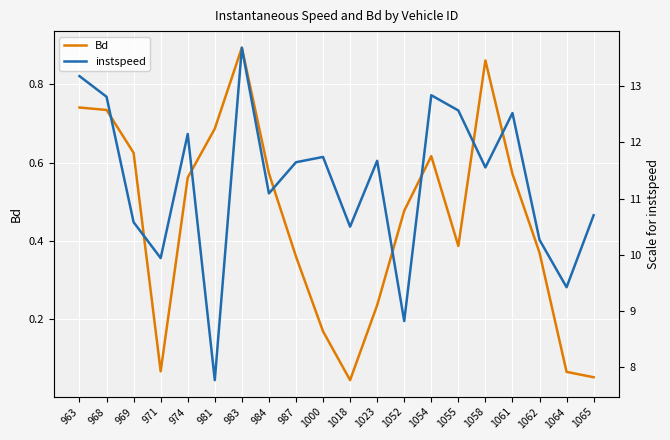

True or false: instspeed has a value of 13.8 at 1064.

False